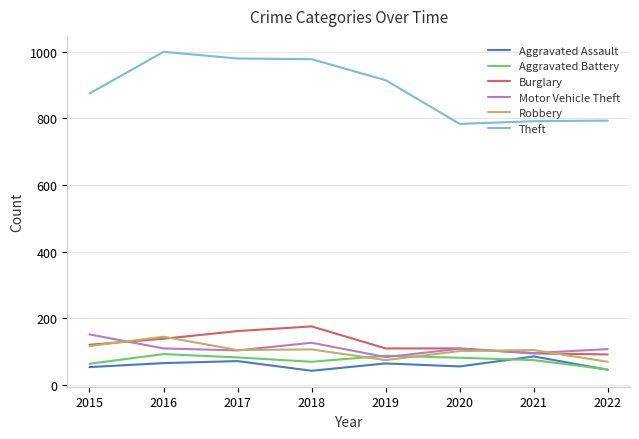

What are all the series names shown in the legend?

Aggravated Assault, Aggravated Battery, Burglary, Motor Vehicle Theft, Robbery, Theft